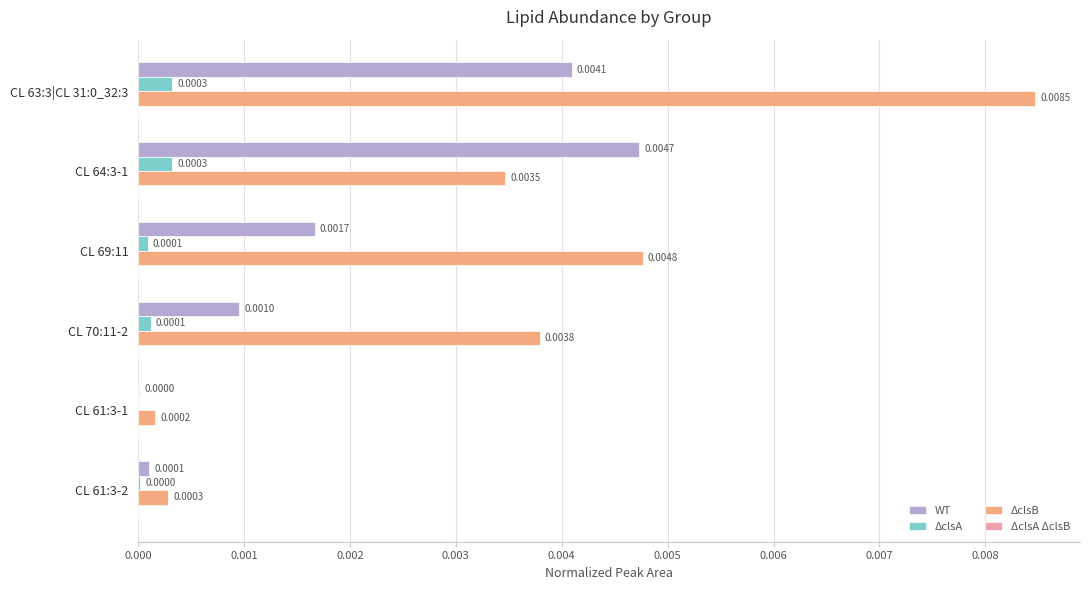

Which series has the largest total across all categories?

ΔclsB